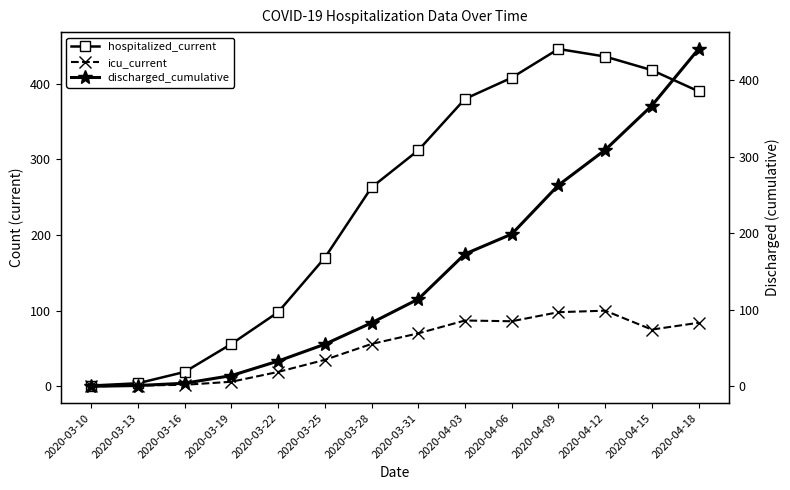

True or false: hospitalized_current has more than 2 points higher than both neighbors.

False